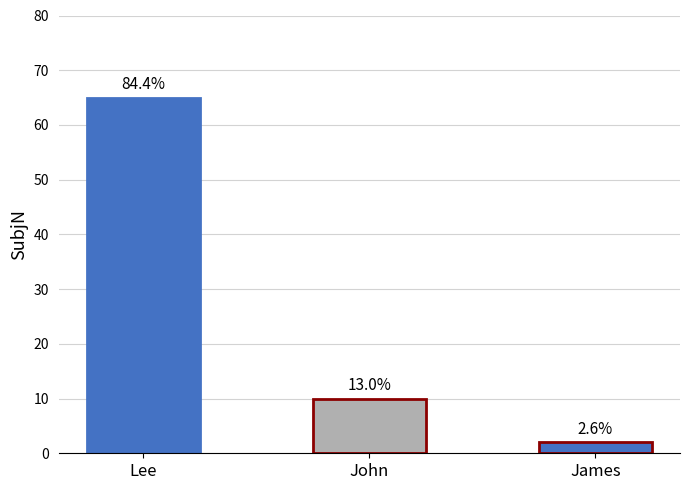

Does the chart contain any negative values?

No